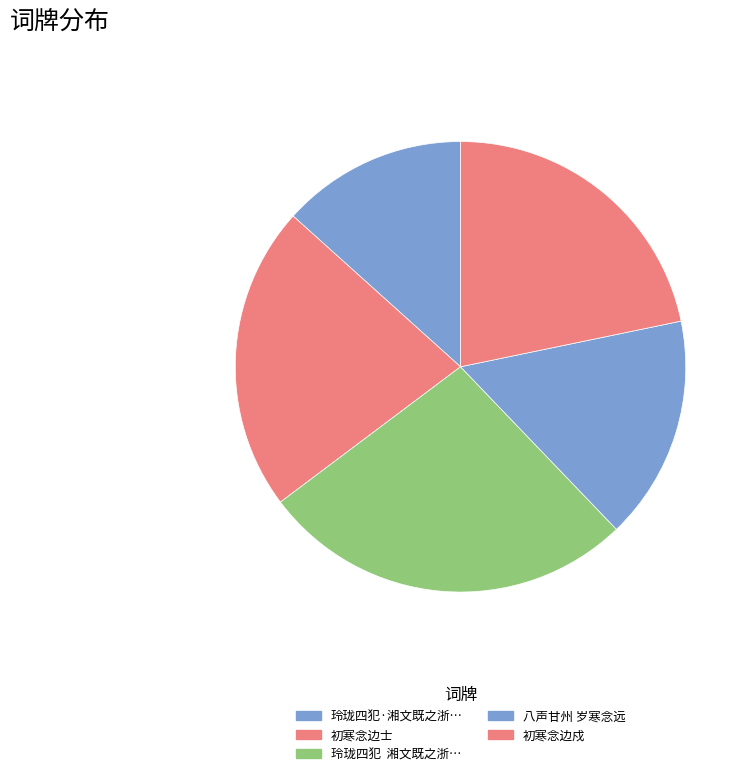

The 初寒念边戍 slice represents 22% of the pie. True or false?

True